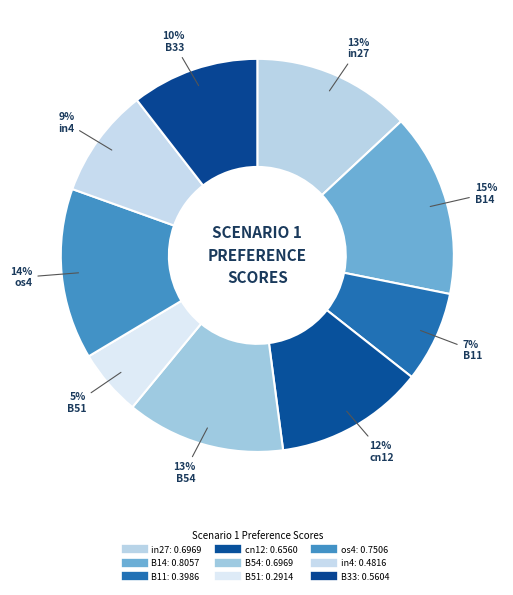

What portion of the pie excludes B11?

92.5%